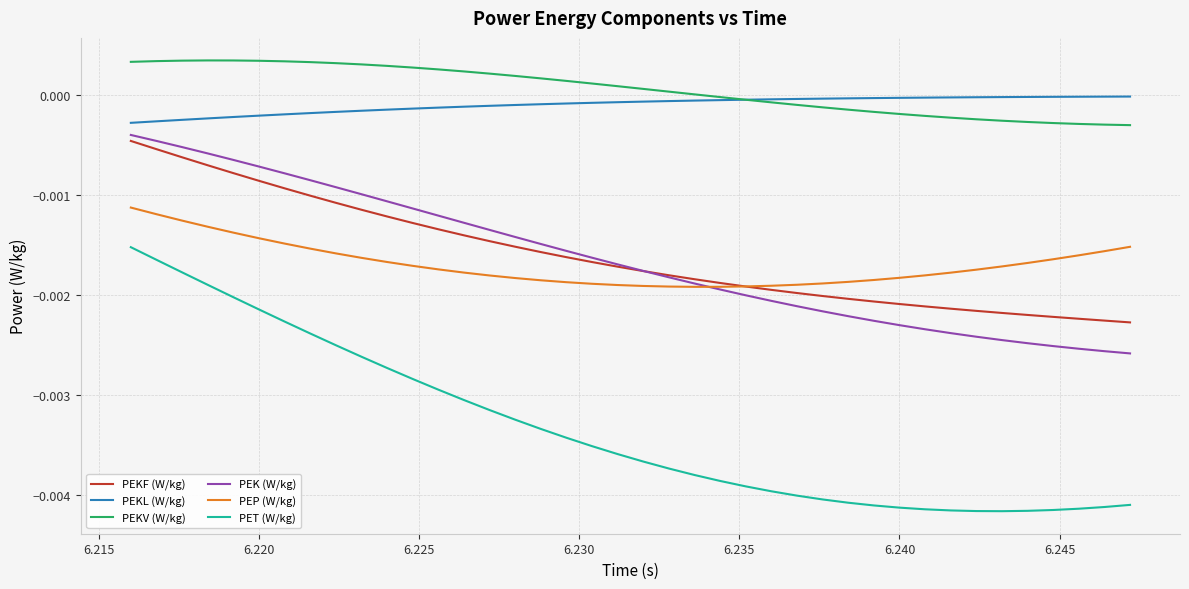

Which series has the largest range (max minus min)?

PET (W/kg)